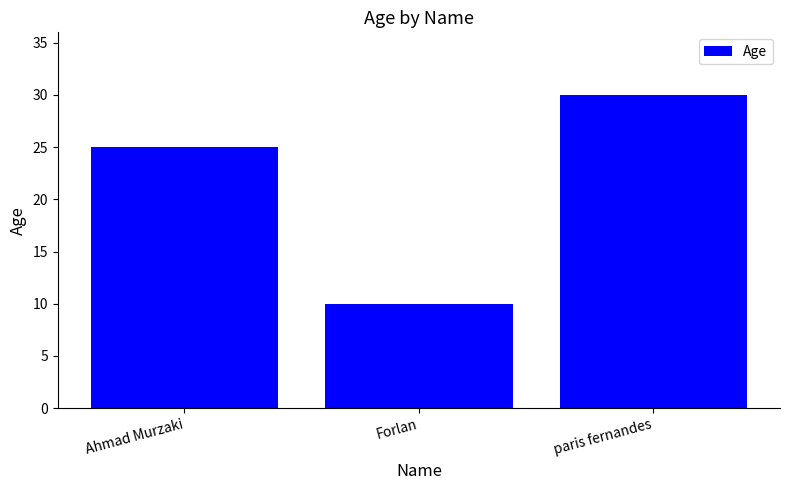

What is the label of the 2nd bar from the left?

Forlan